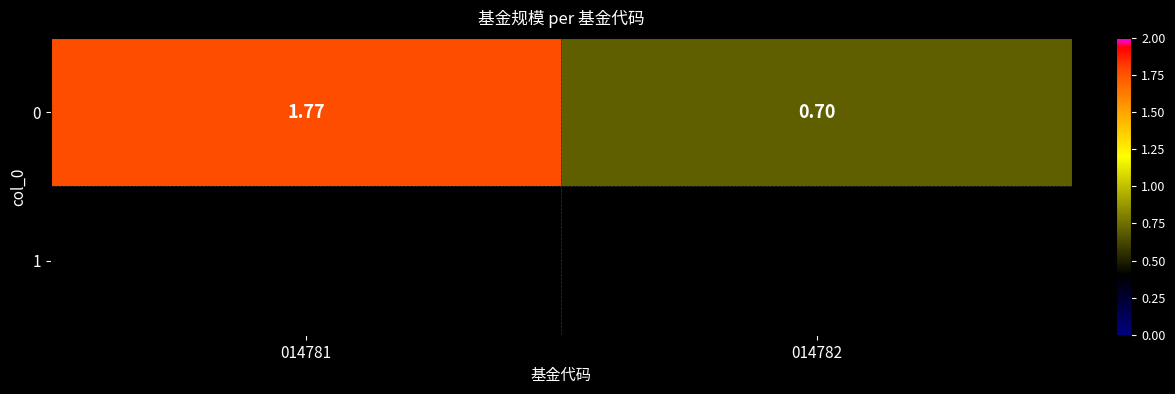

The value at 014782 is 0.3. True or false?

False